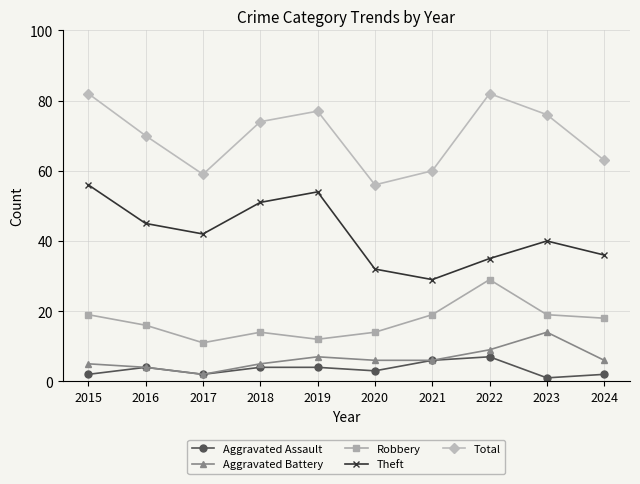

Is the value of Aggravated Assault at 2017 greater than the value of Aggravated Battery at 2022?

No